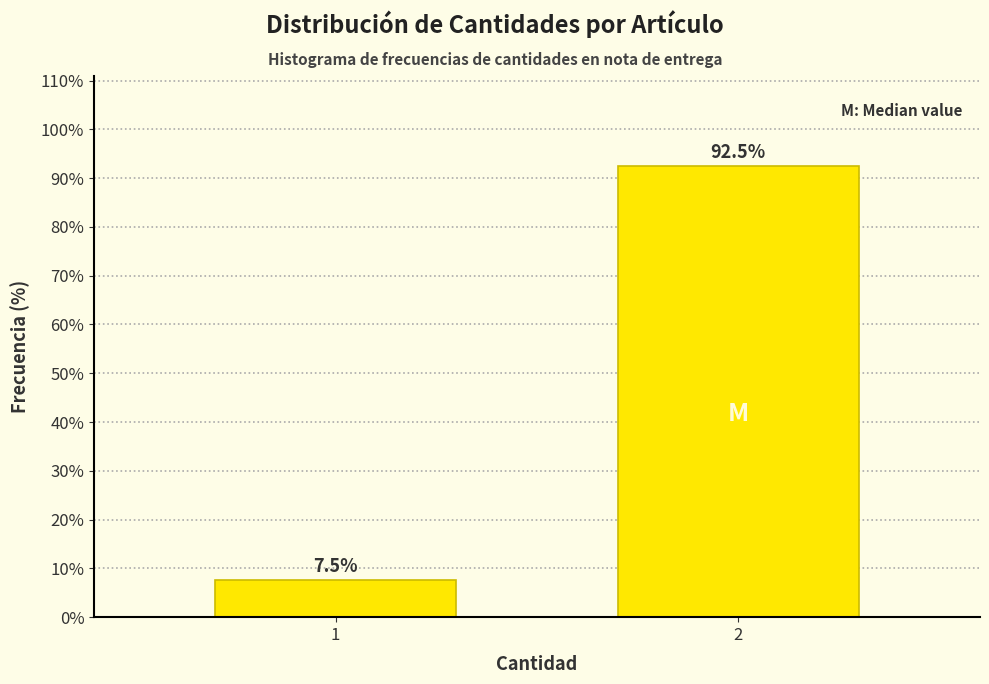

Reading left to right, transcribe all the data shown in this chart.

7.5	92.5